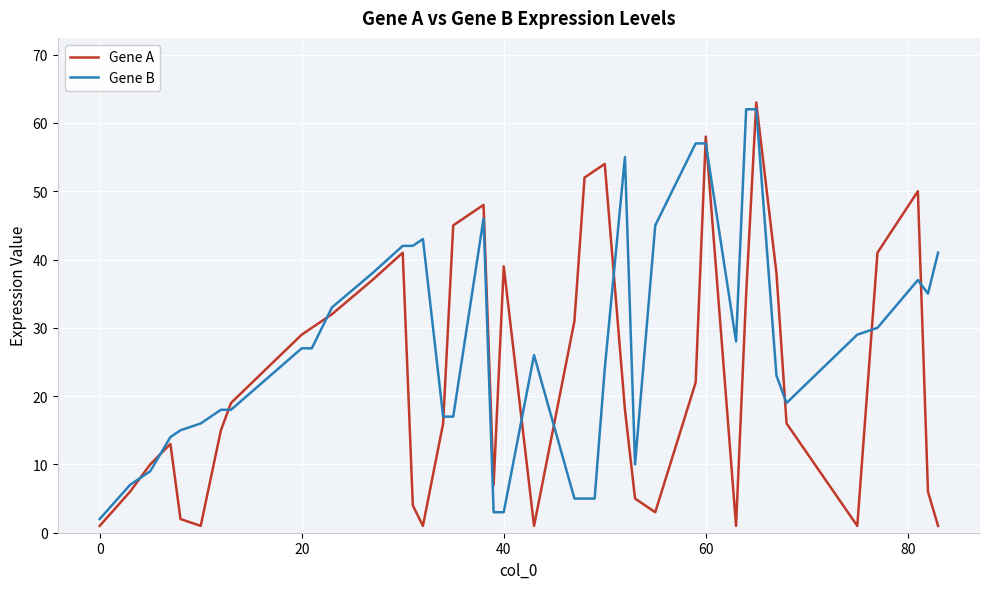

Reading right to left, list all the values displayed in this chart.

Gene A: 1	6	50	41	1	16	38	63	35	1	58	22	3	5	18	54	53	52	31	1	39	7	48	45	16	1	4	41	37	32	30	29	19	15	1	2	13	10	6	1
Gene B: 41	35	37	30	29	19	23	62	62	28	57	57	45	10	55	24	5	5	5	26	3	3	46	17	17	43	42	42	38	33	27	27	18	18	16	15	14	9	7	2